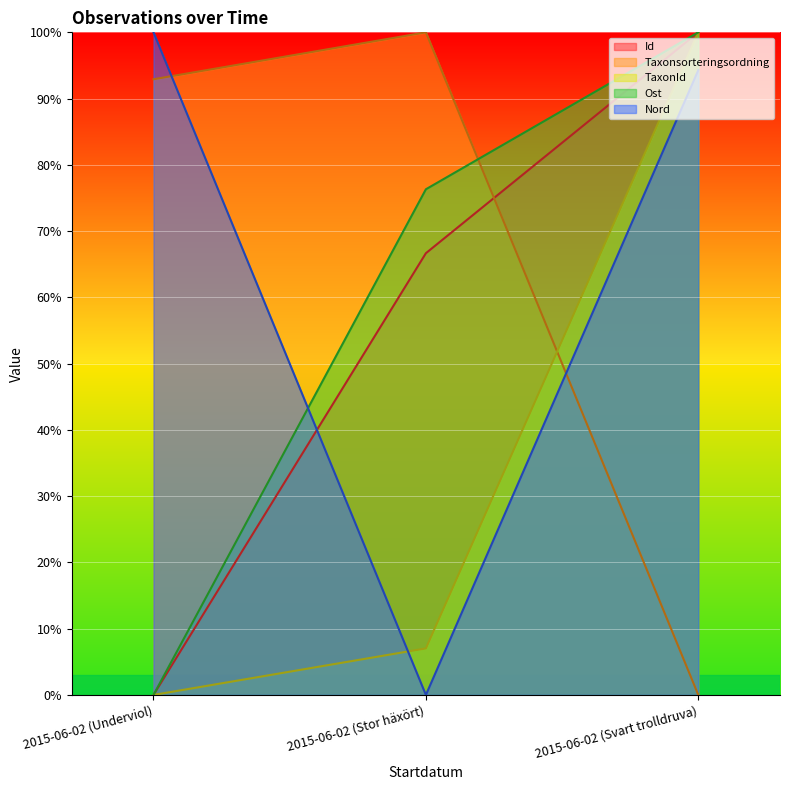

Reading left to right, extract all data points from this chart.

Id: 0.0	66.7	100.0
Taxonsorteringsordning: 92.9	100.0	0.0
TaxonId: 0.0	7.0	100.0
Ost: 0.0	76.3	100.0
Nord: 100.0	0.0	94.3